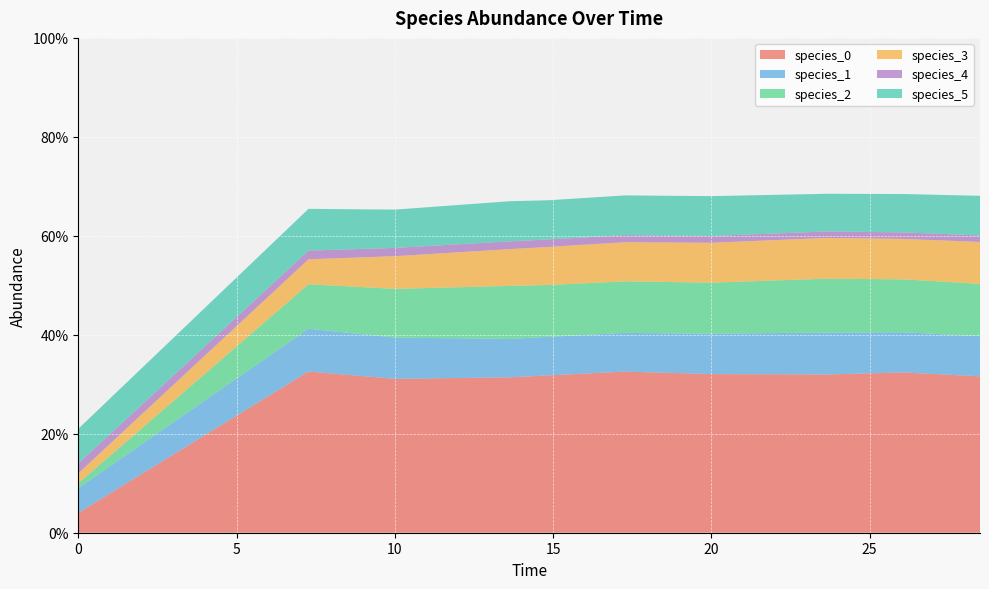

Reading left to right, transcribe all the data shown in this chart.

species_0: 0.0	0.3	0.3	0.3	0.3	0.3	0.3	0.3	0.3	0.3
species_1: 0.1	0.1	0.1	0.1	0.1	0.1	0.1	0.1	0.1	0.1
species_2: 0.0	0.1	0.1	0.1	0.1	0.1	0.1	0.1	0.1	0.1
species_3: 0.0	0.1	0.1	0.1	0.1	0.1	0.1	0.1	0.1	0.1
species_4: 0.0	0.0	0.0	0.0	0.0	0.0	0.0	0.0	0.0	0.0
species_5: 0.1	0.1	0.1	0.1	0.1	0.1	0.1	0.1	0.1	0.1